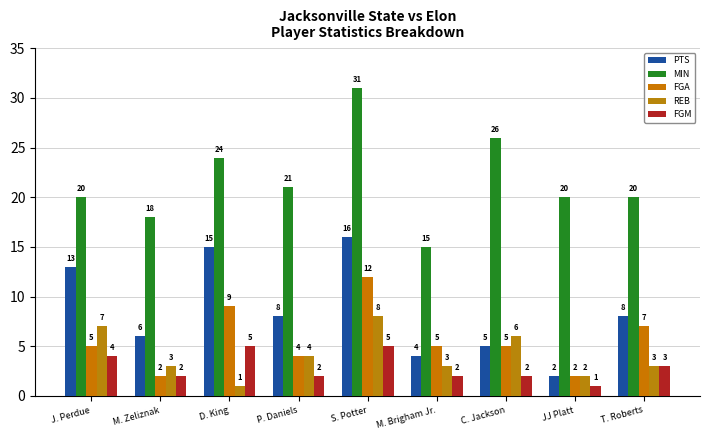

Count the FGM values in the range 2 to 4.

6